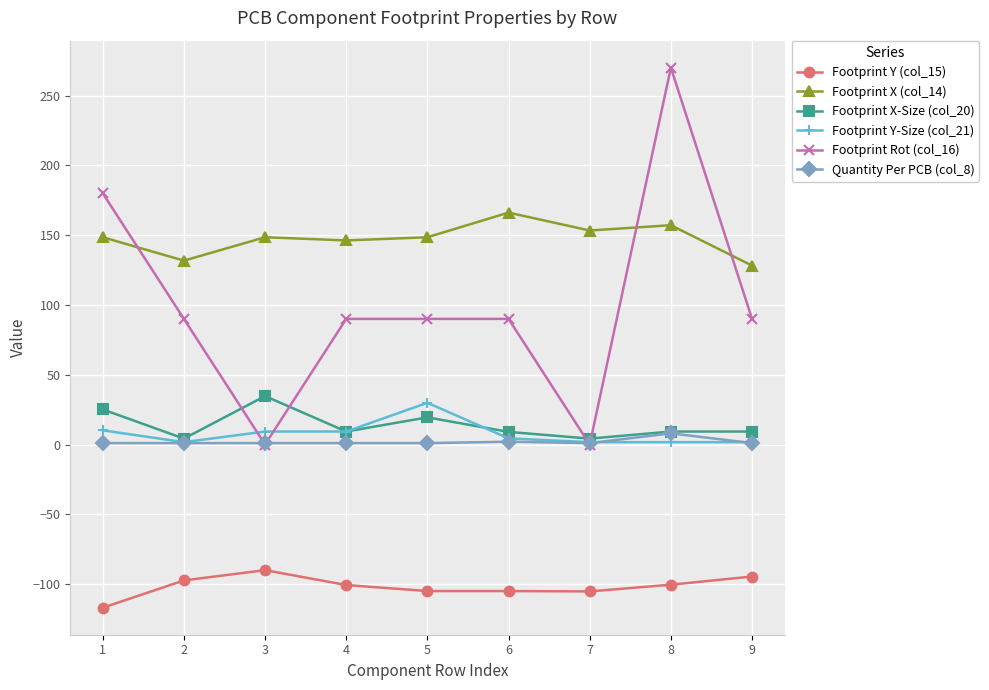

Rank the series by their maximum value, from highest to lowest.

Footprint Rot (col_16), Footprint X (col_14), Footprint X-Size (col_20), Footprint Y-Size (col_21), Quantity Per PCB (col_8), Footprint Y (col_15)